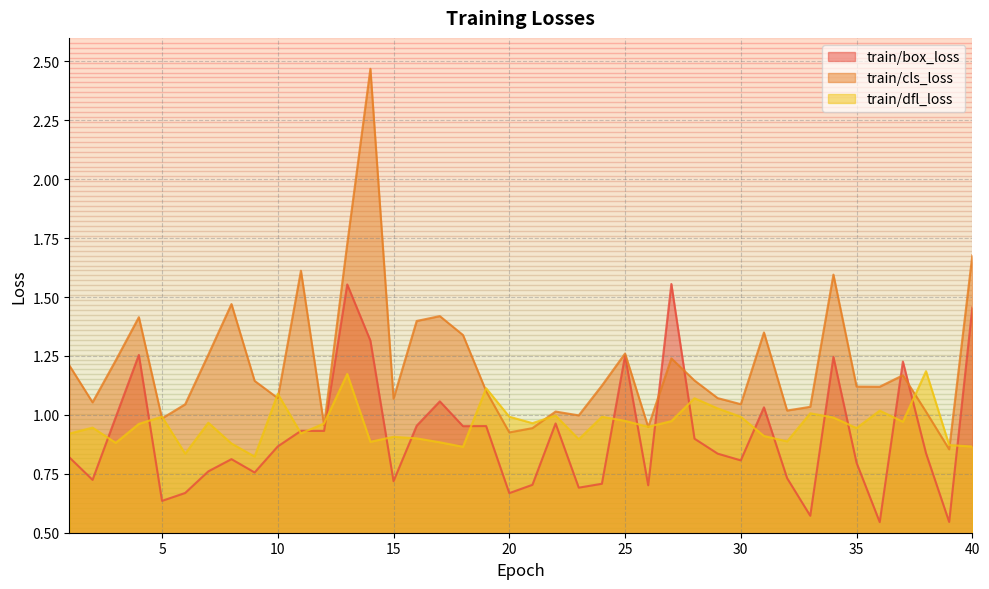

What is the difference between the second highest and second lowest values in the train/cls_loss series?

0.8